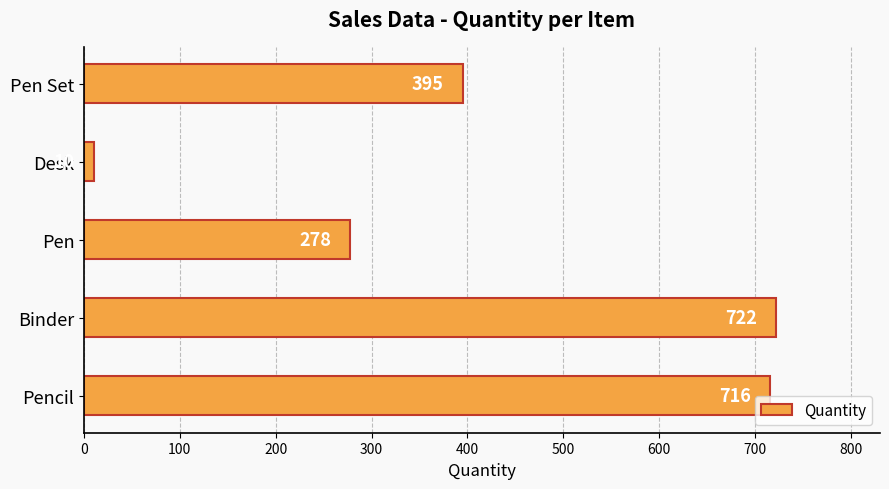

What is the average value?

424